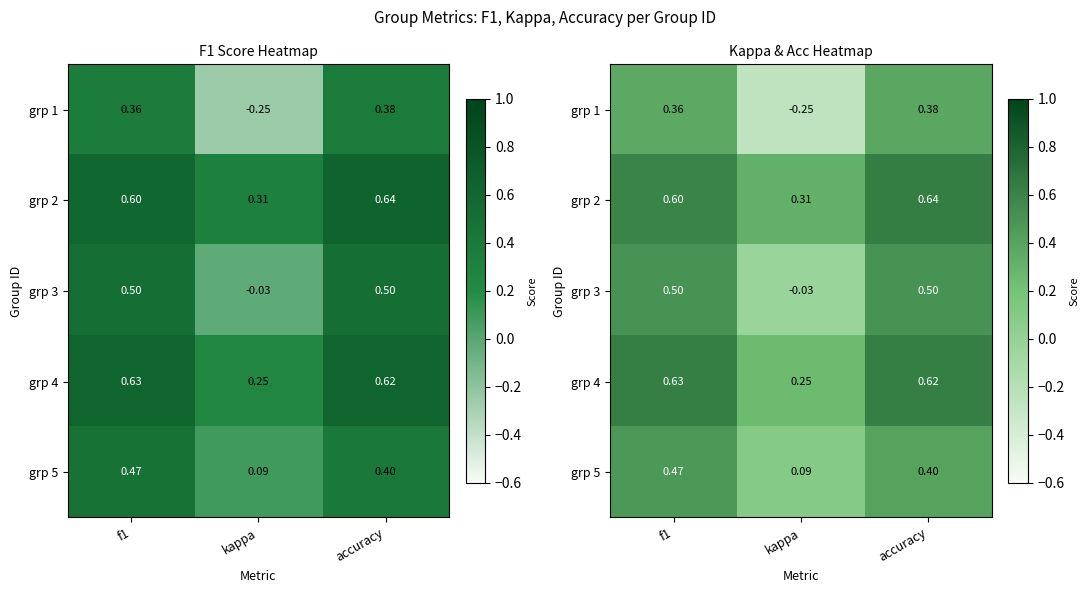

Rank the series at accuracy from lowest to highest value.

grp 1, grp 5, grp 3, grp 4, grp 2